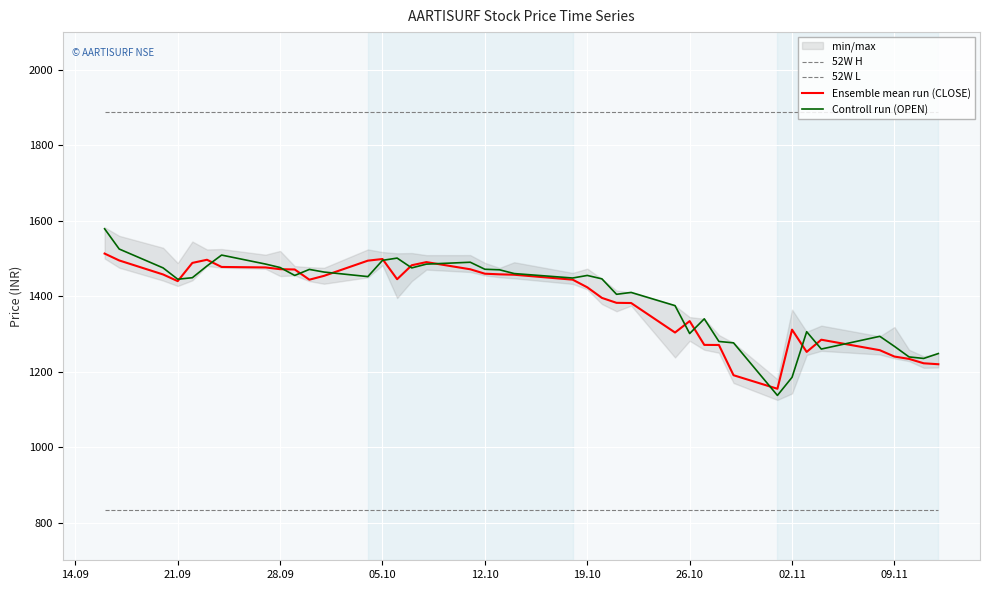

How many series are shown in this chart?

4